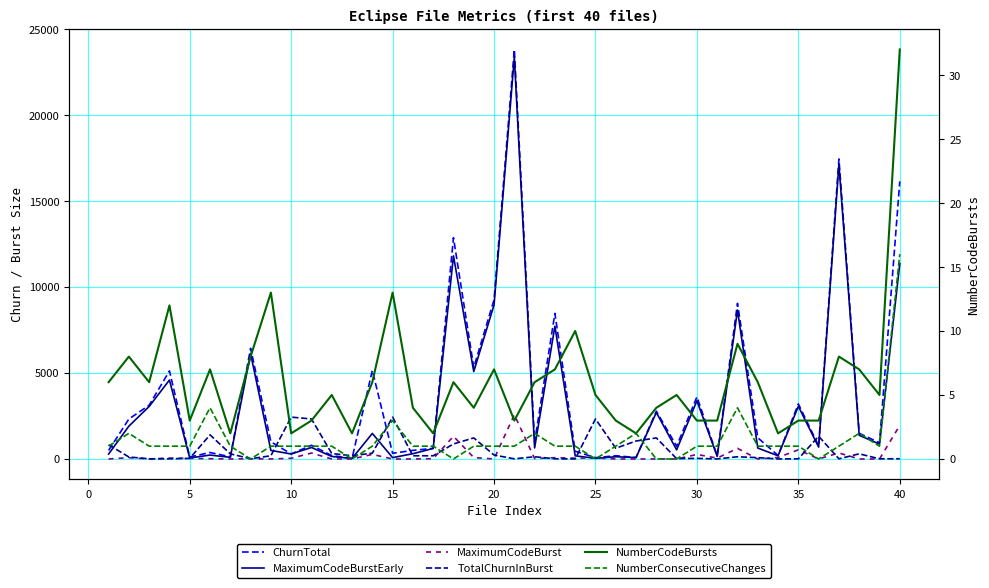

Rank the series by their maximum value, from highest to lowest.

ChurnTotal, MaximumCodeBurstEarly, MaximumCodeBurst, TotalChurnInBurst, NumberCodeBursts, NumberConsecutiveChanges